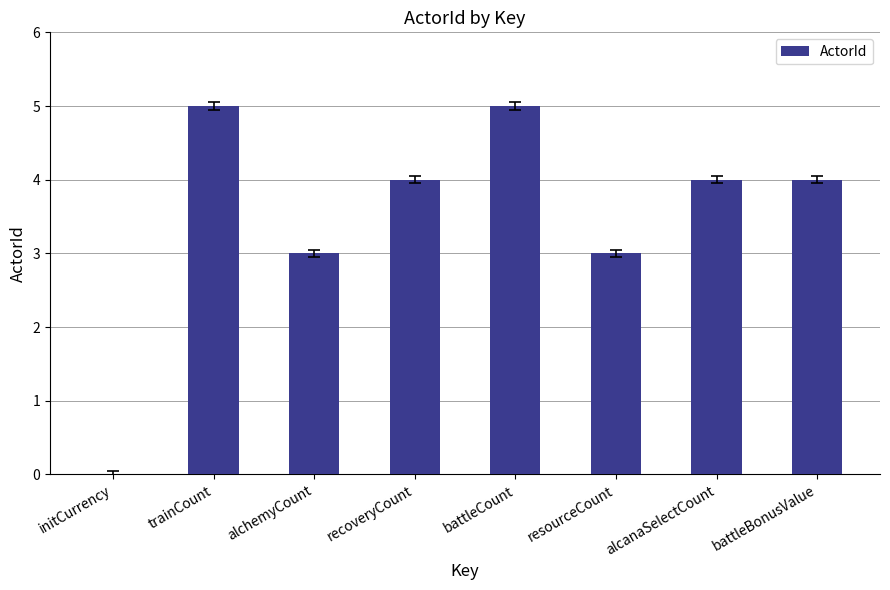

True or false: the data shows 1 at battleBonusValue.

False